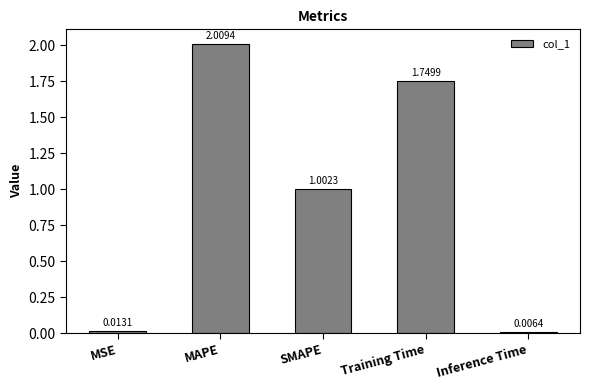

At which category does the chart reach its minimum across all series?

Inference Time